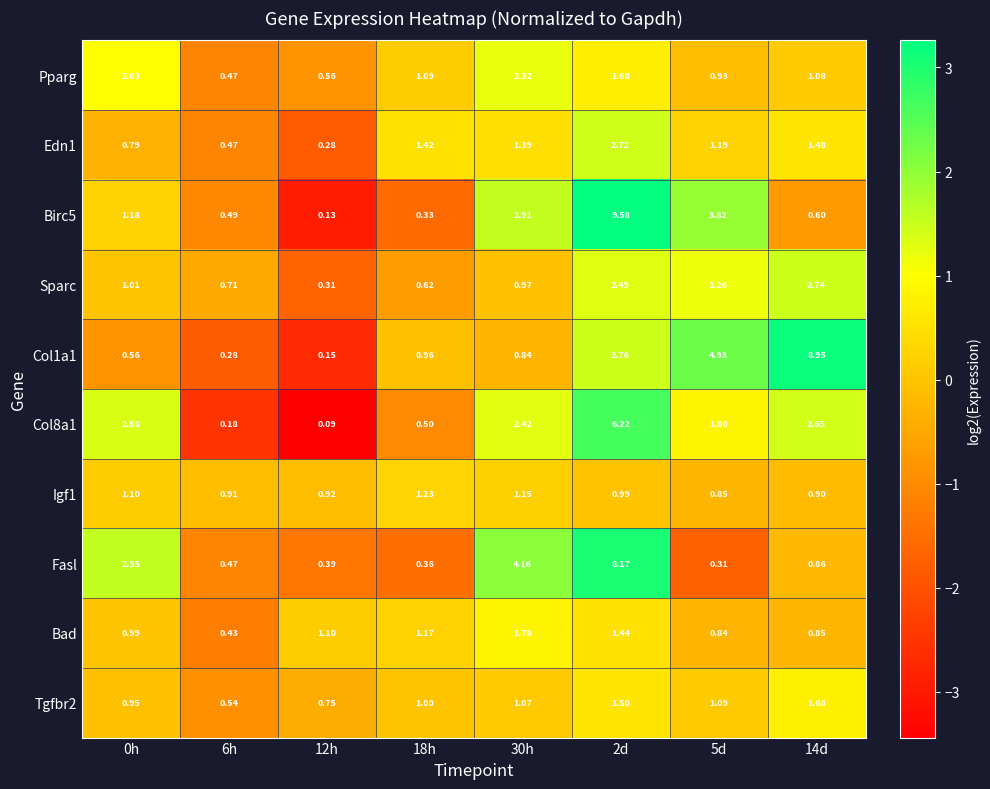

At 2d, list the series in order from smallest to largest.

Igf1, Bad, Tgfbr2, Pparg, Sparc, Edn1, Col1a1, Col8a1, Fasl, Birc5